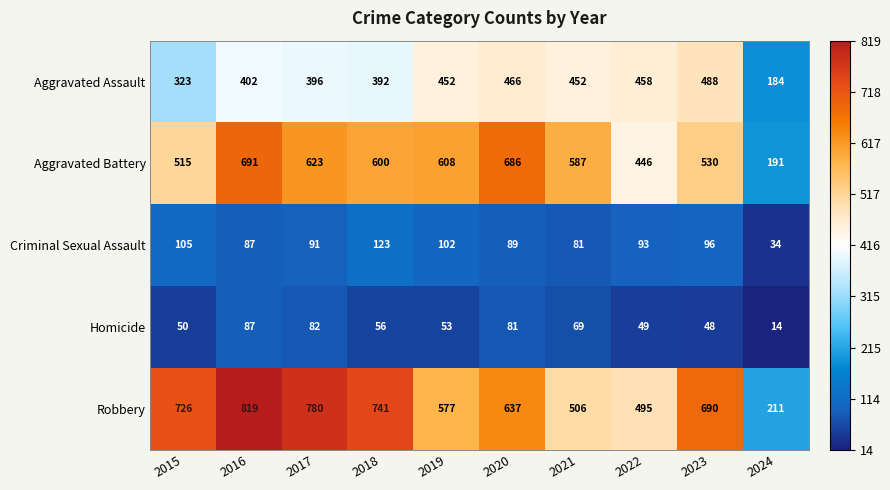

What is the difference between the Aggravated Assault values at 2017 and 2019?

56